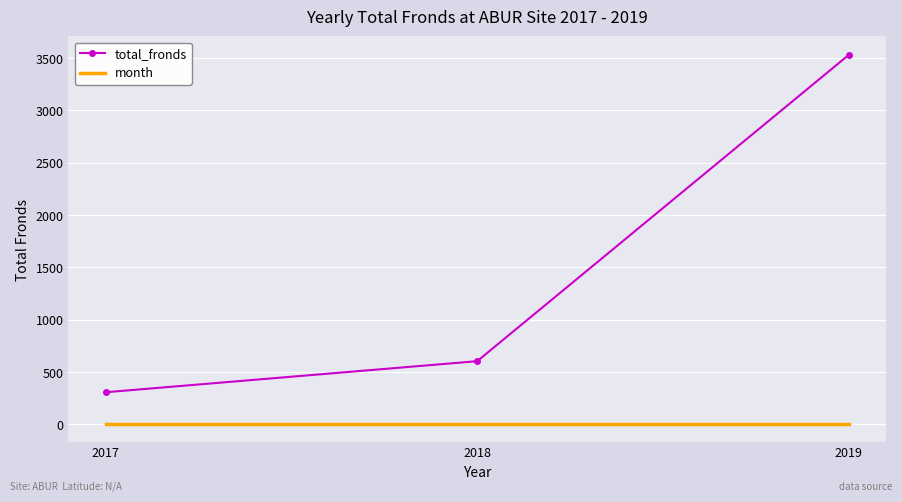

Which series has the widest spread of values?

total_fronds